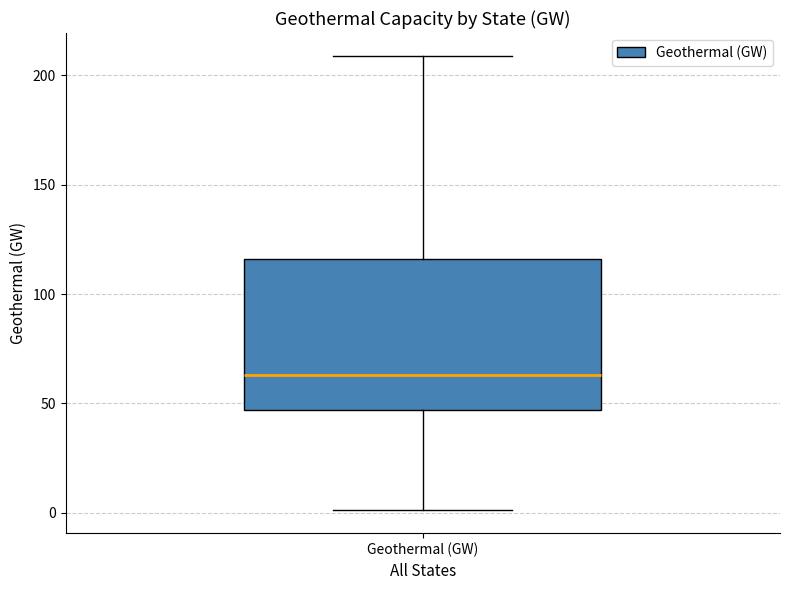

Where does the upper whisker of the box for Geothermal (GW) end on the y-axis? The values are not printed on the chart, so give them approximately, as read against the axis.

210